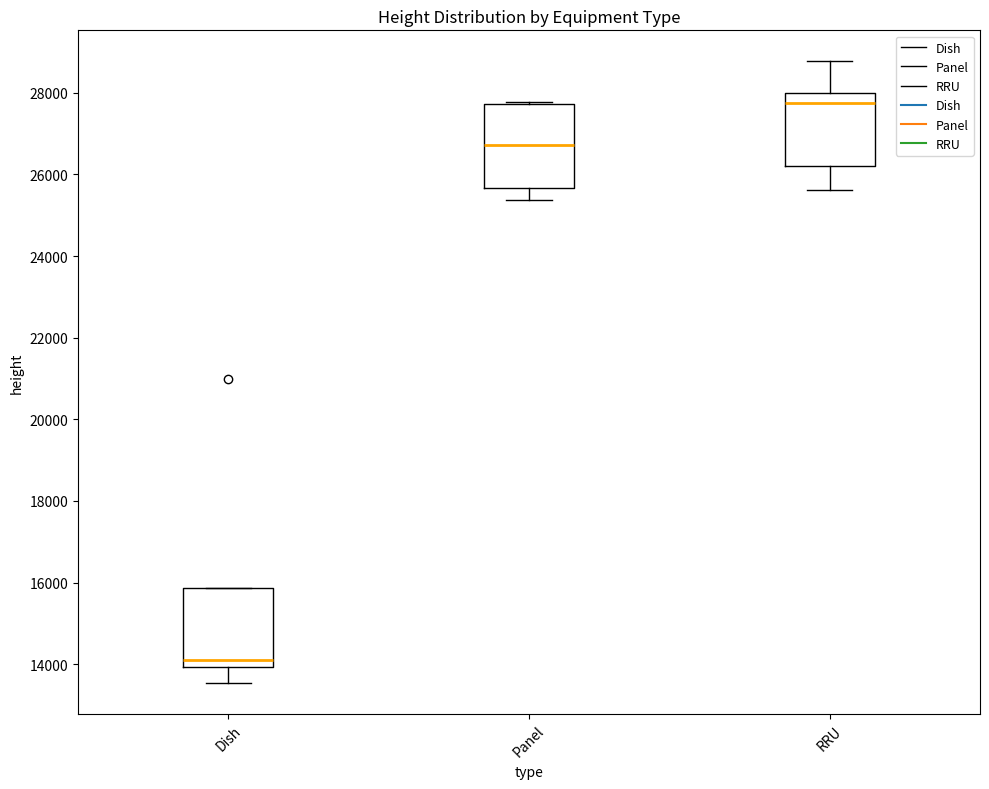

Where does the lower whisker of the box for Dish end on the y-axis? The values are not printed on the chart, so give them approximately, as read against the axis.

13600